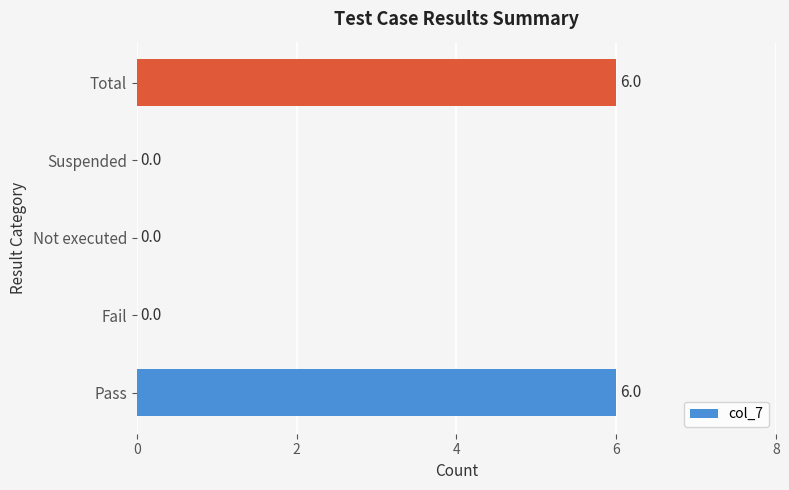

What is the sum of all values?

12